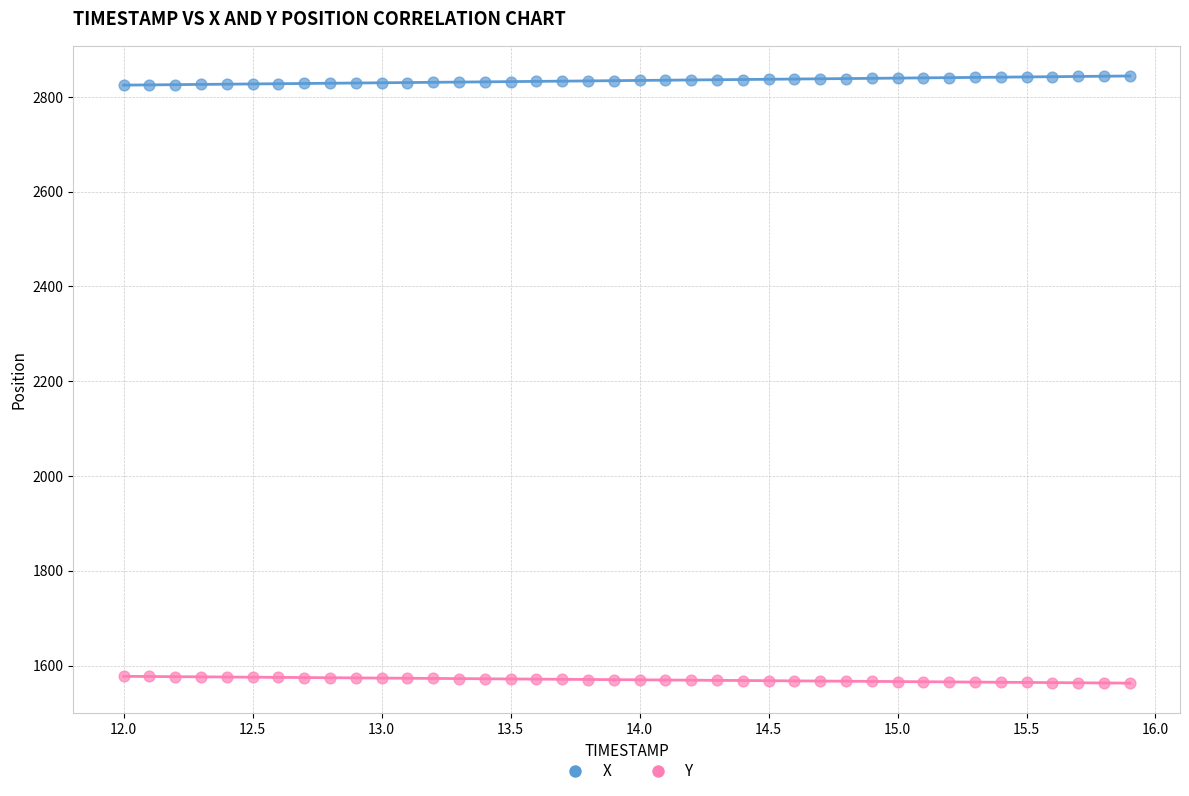

Which series reaches the maximum Y coordinate?

X